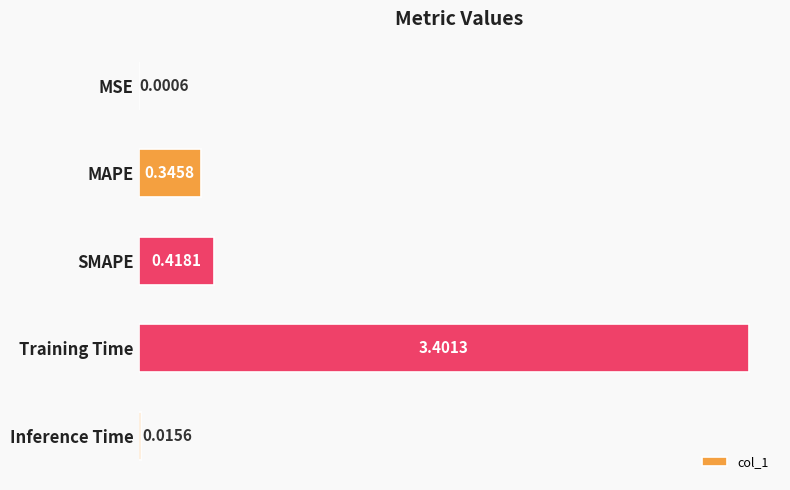

Count the number of categories in the chart.

5